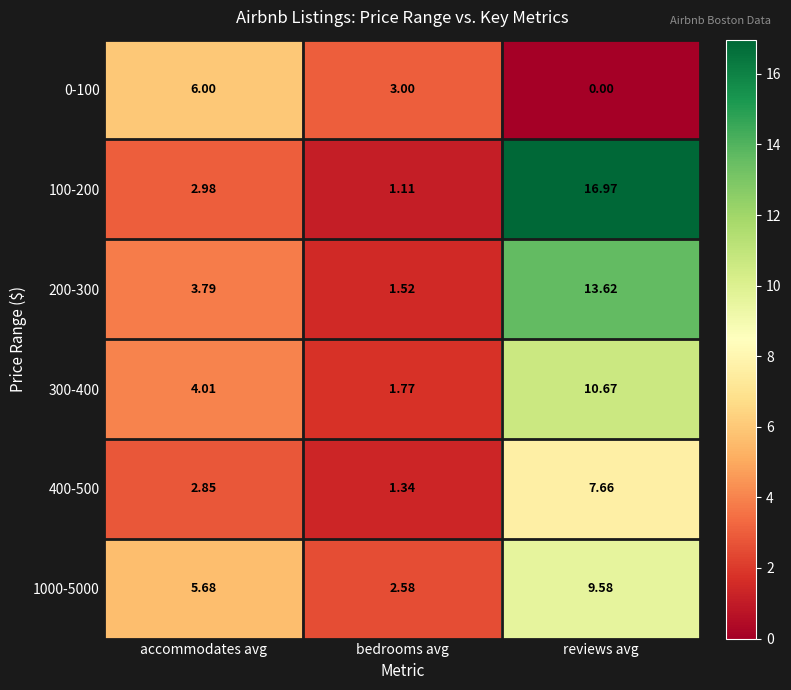

List the labels in order of 1000-5000 value, smallest first.

bedrooms avg, accommodates avg, reviews avg